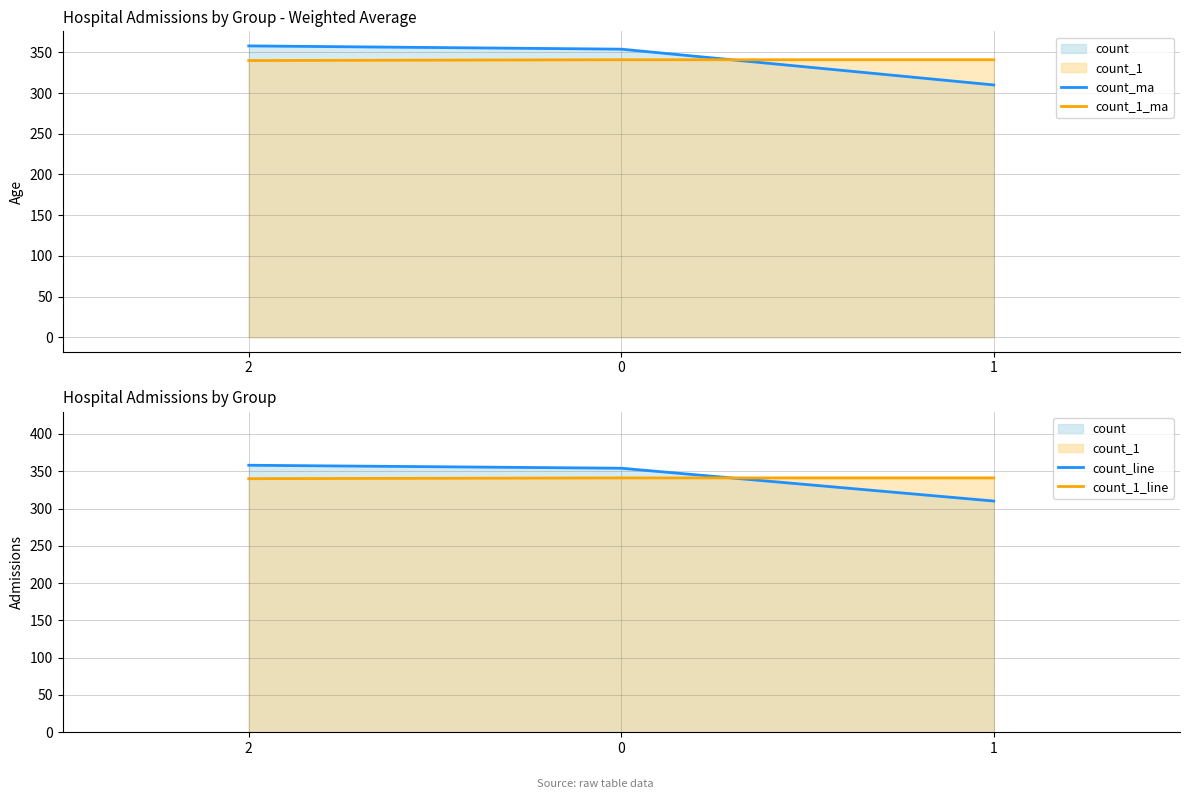

What is the maximum value for count_line?

358